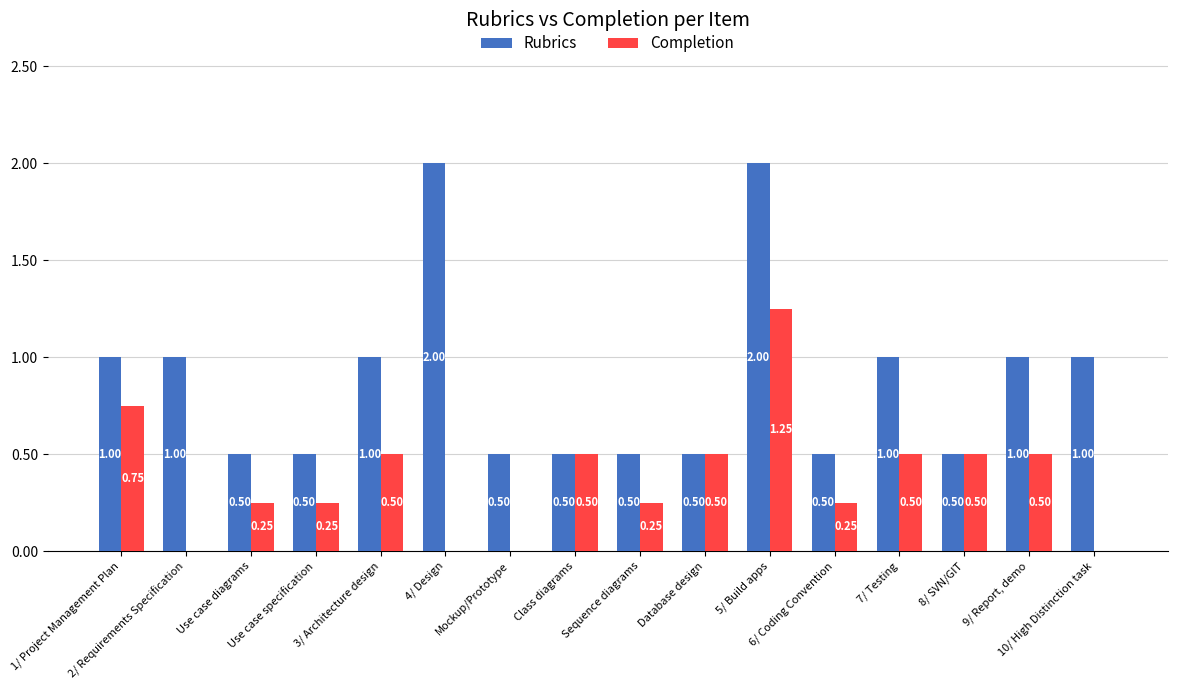

Which series has the largest total across all categories?

Rubrics